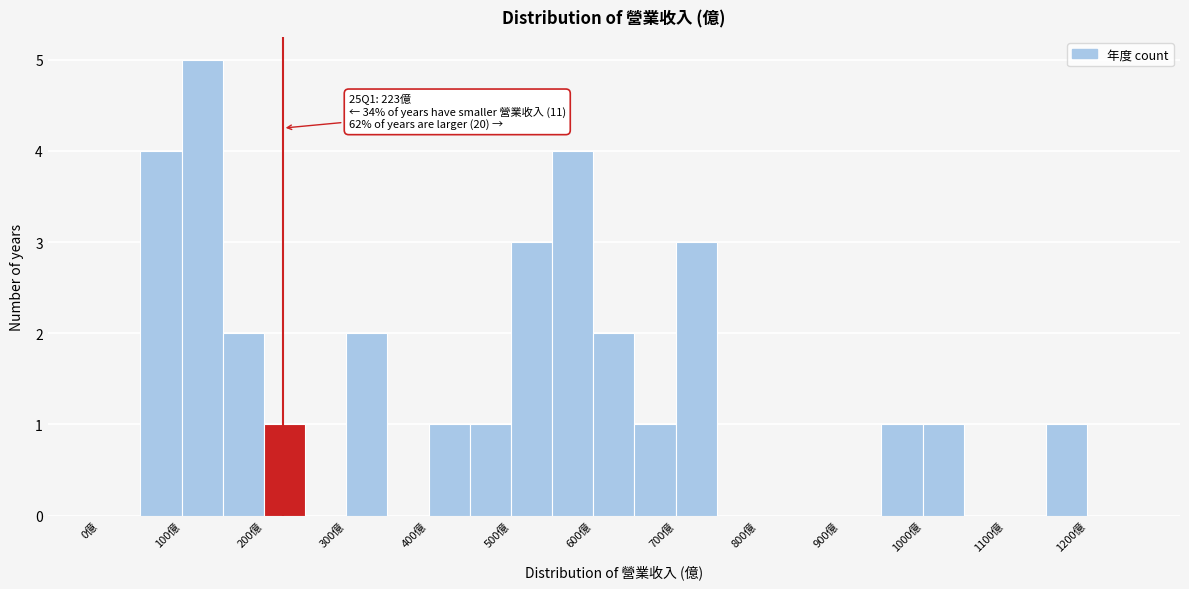

Over which range of the x-axis is the bar tallest?

100 to 150